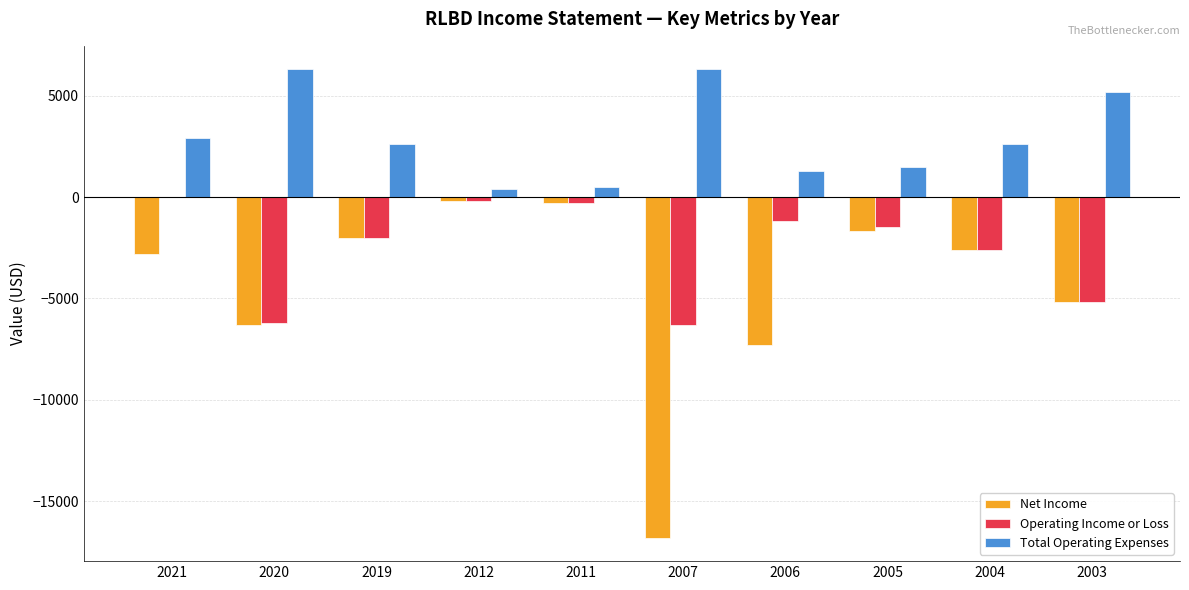

What is the maximum value shown in the chart?

6300